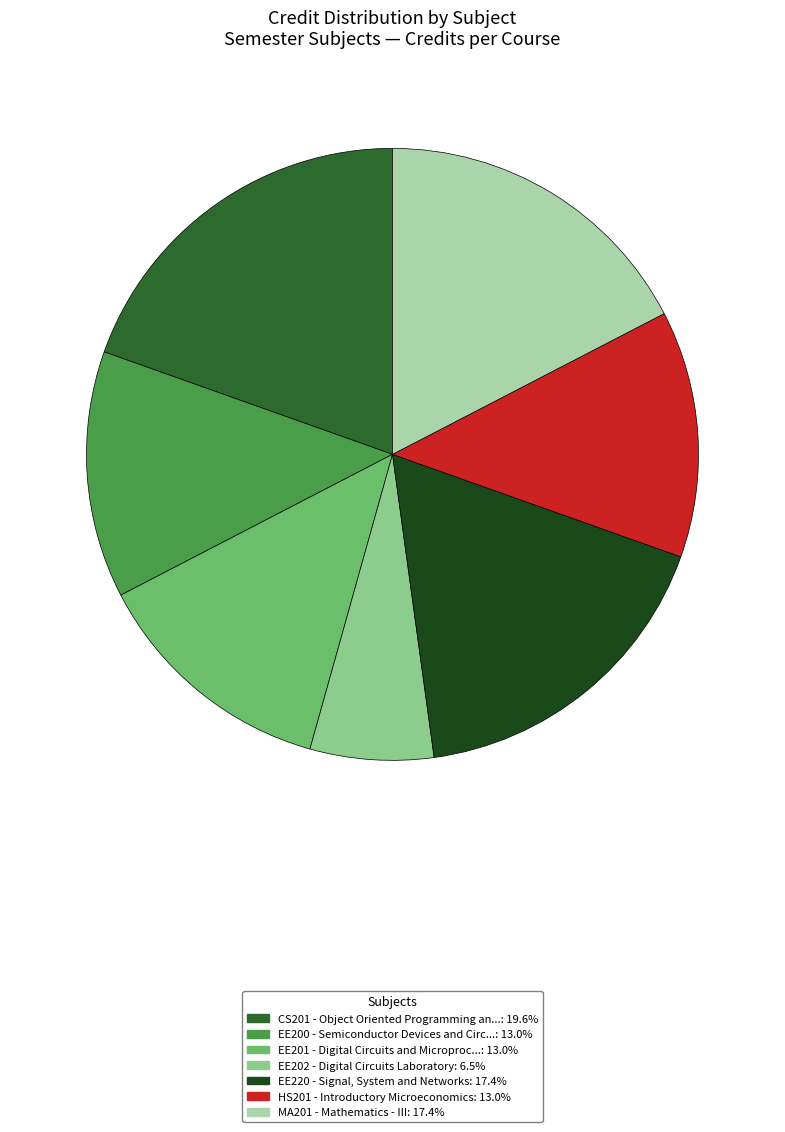

Does any single category account for the majority?

No